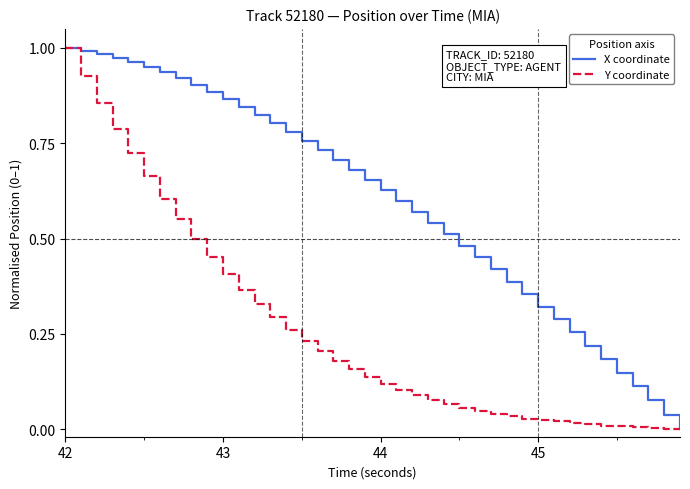

Rank the series by their average value, from lowest to highest.

Y coordinate, X coordinate